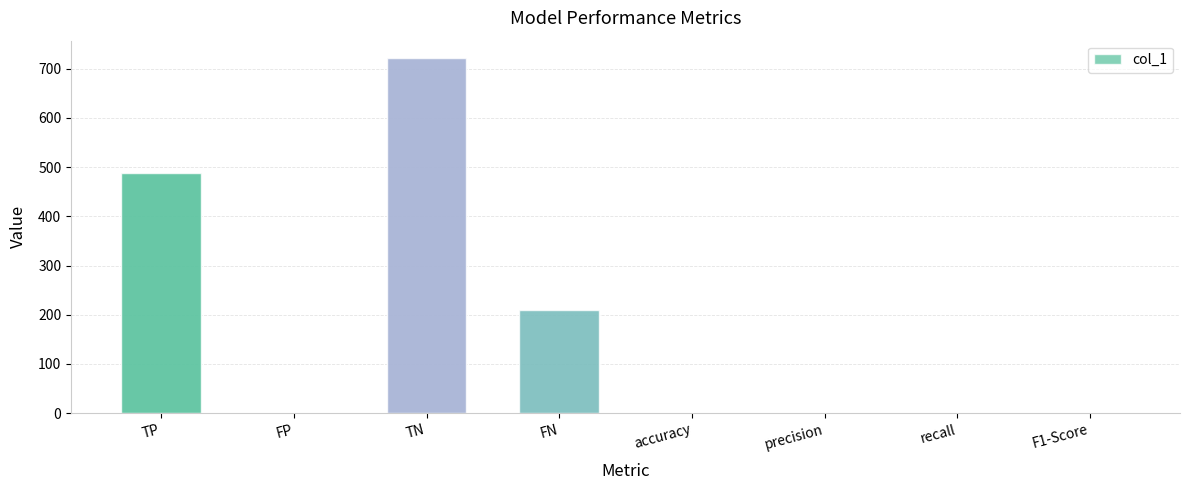

What is the change in value from FN to accuracy?

-208.1